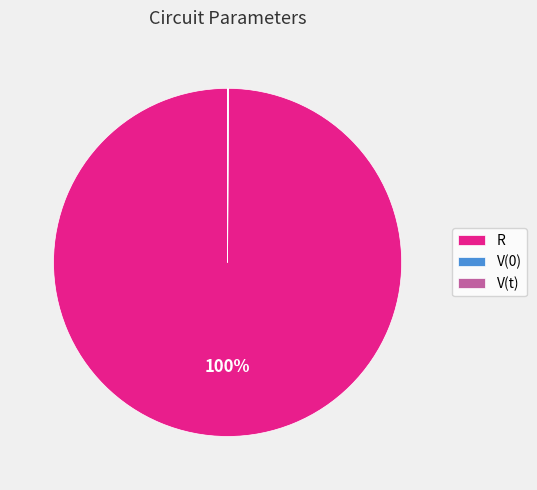

True or false: R accounts for 91% of the total.

False